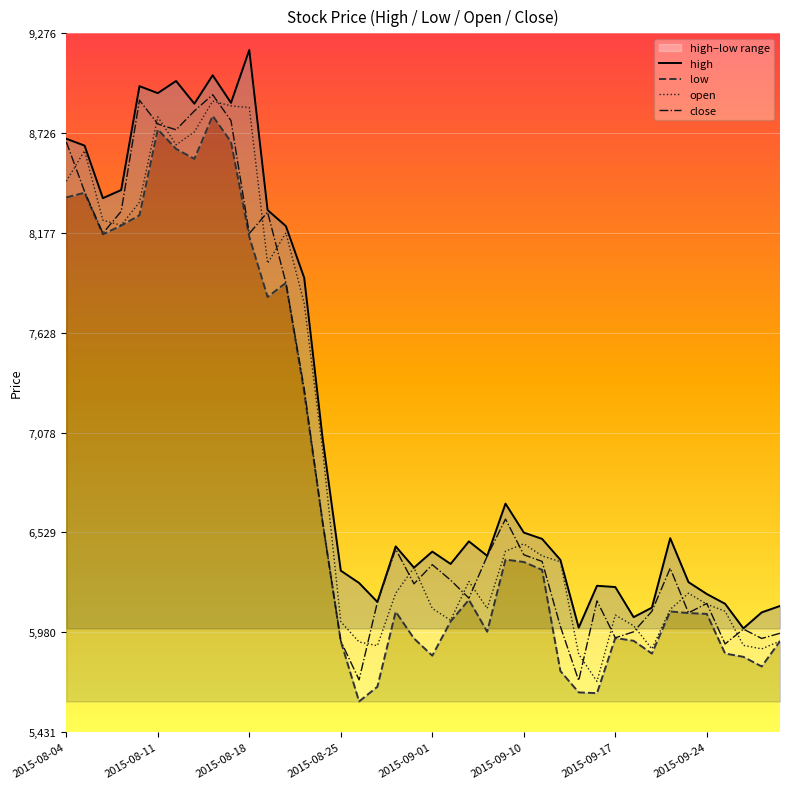

Which series has the largest total across all categories?

high